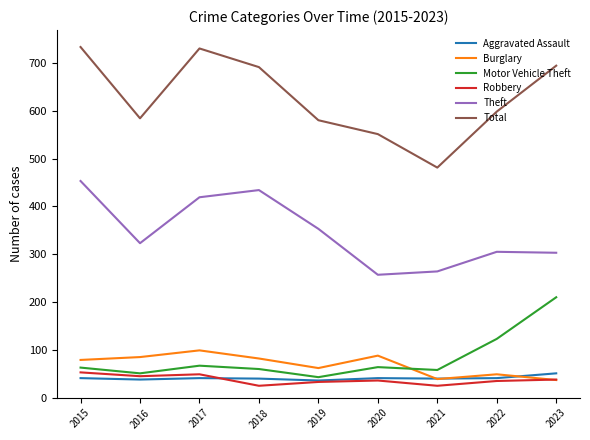

True or false: Motor Vehicle Theft and Total intersect in this chart.

False